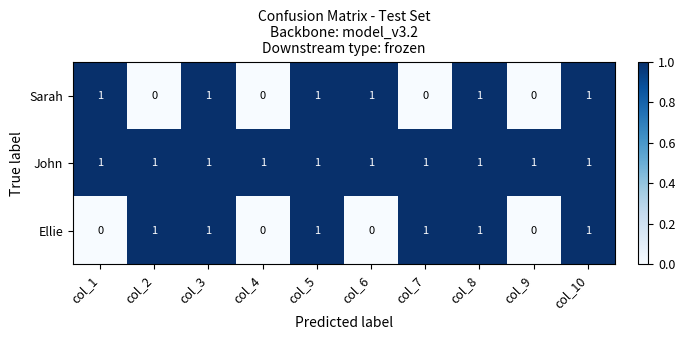

What is the sum of all John values?

10